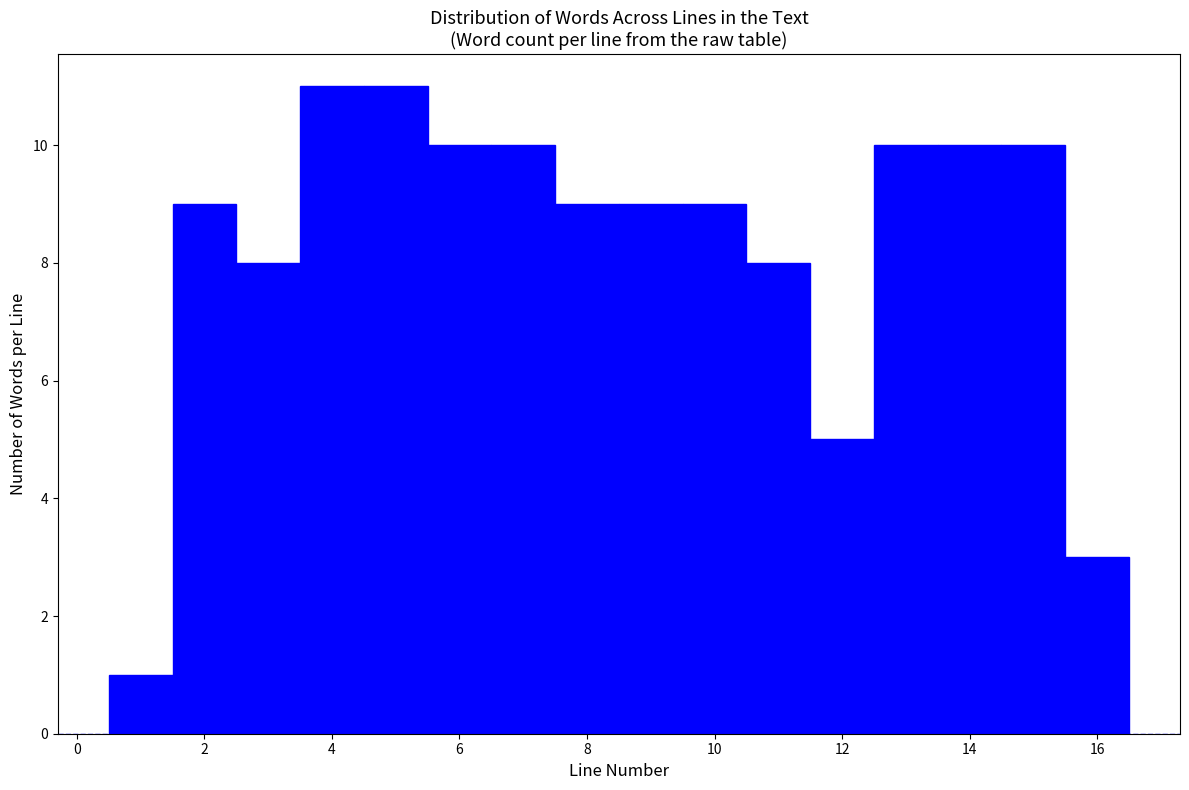

What is the height of the bar covering 5.5 to 6.5 on the x-axis? Neither the bar edges nor the heights are printed on the chart, so give them approximately, as read against the axes.

10